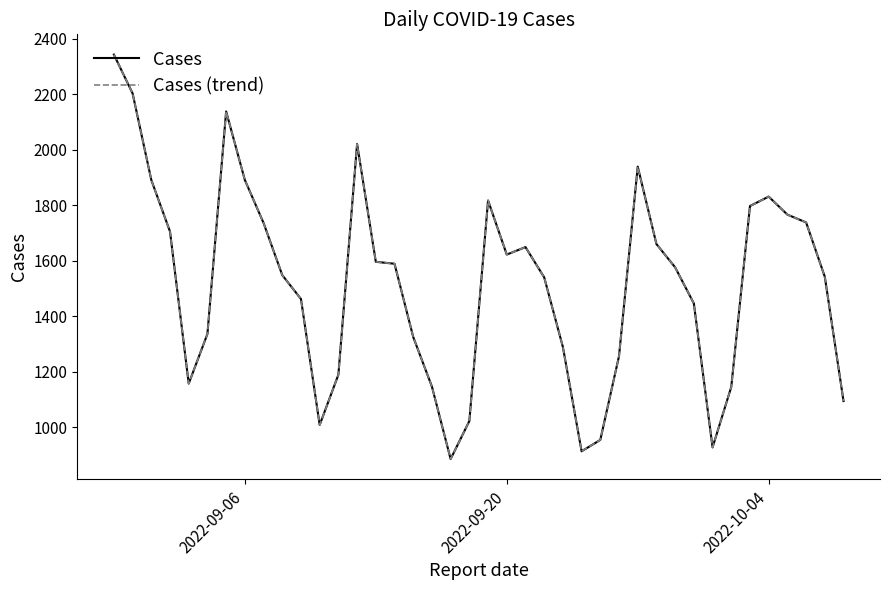

Does the chart have visible grid lines?

No